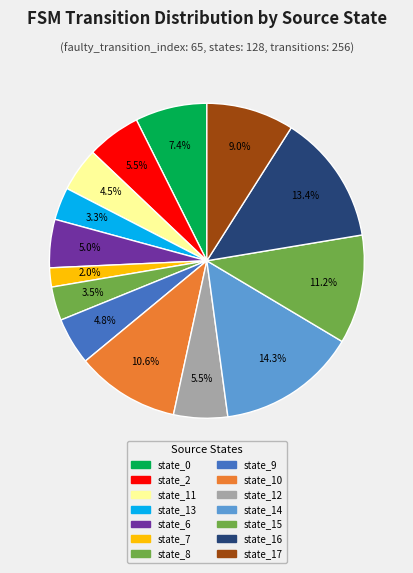

Count the number of slices in the pie.

14